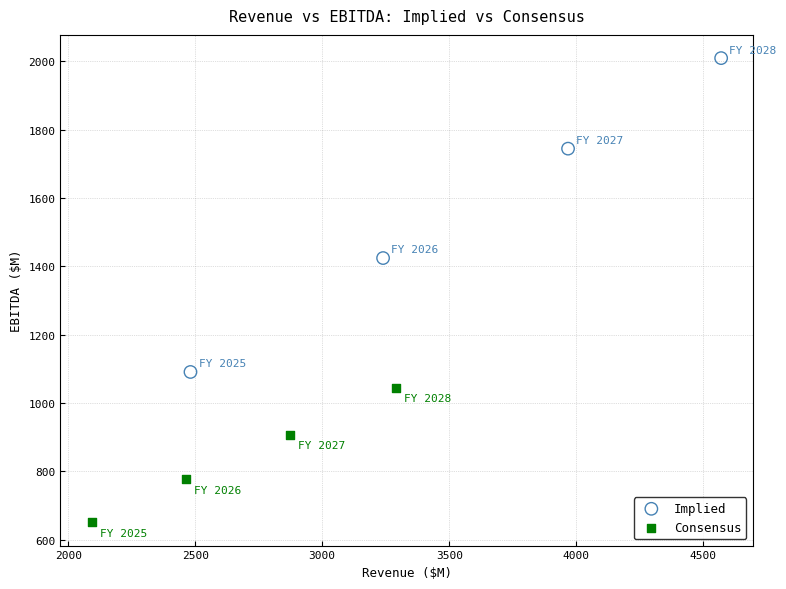

Which series contains the highest Y value?

Implied